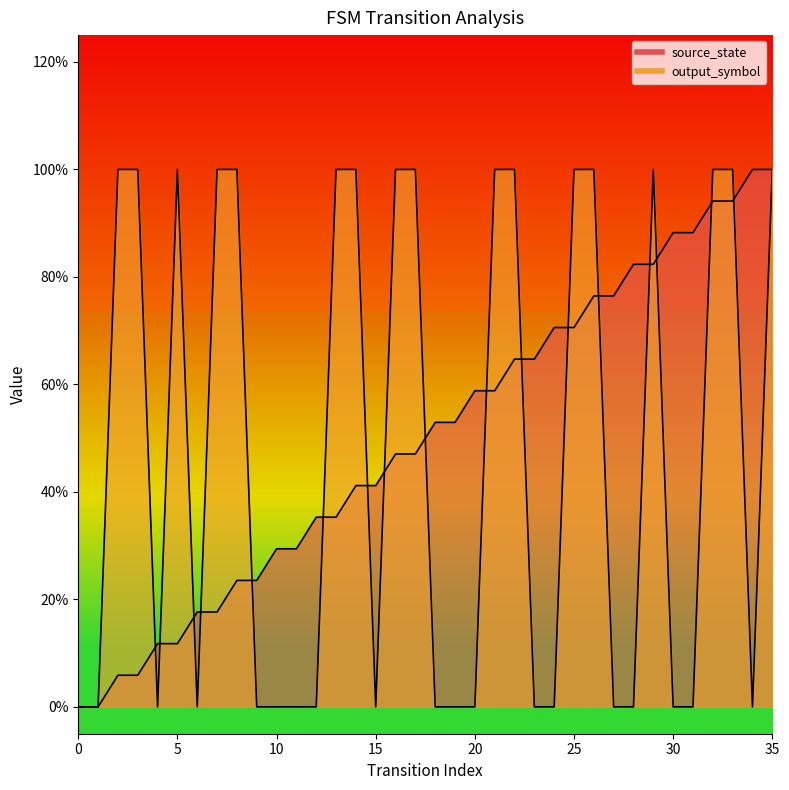

Between 4 and 5, which series saw the biggest shift?

output_symbol